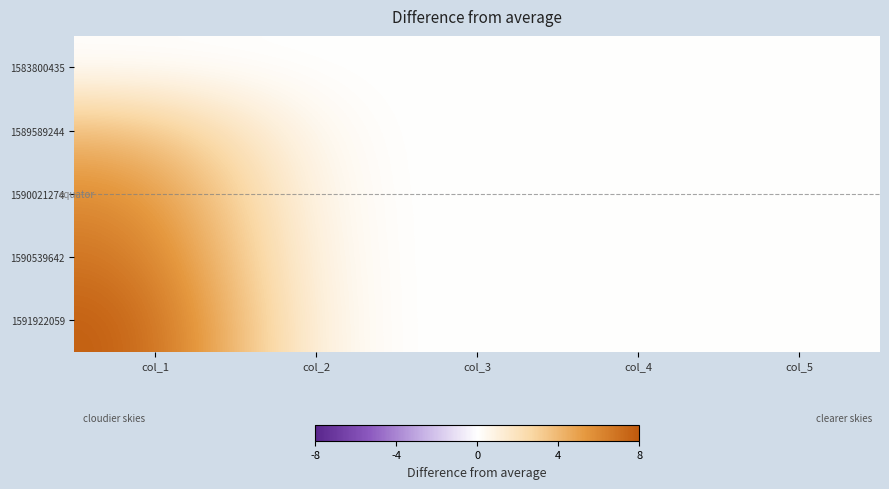

Reading right to left, list all the values displayed in this chart.

1583800435: col_5=0	col_4=0	col_3=0	col_2=0	col_1=0
1589589244: col_5=0	col_4=0	col_3=0	col_2=0	col_1=4
1590021274: col_5=0	col_4=0	col_3=0	col_2=0	col_1=6
1590539642: col_5=0	col_4=0	col_3=0	col_2=0	col_1=7
1591922059: col_5=0	col_4=0	col_3=0	col_2=0	col_1=8